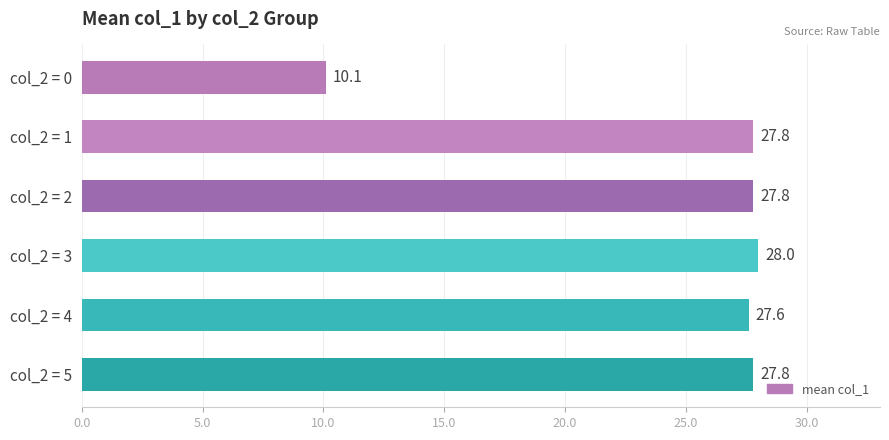

Which has a higher value, col_2 = 0 or col_2 = 3?

col_2 = 3